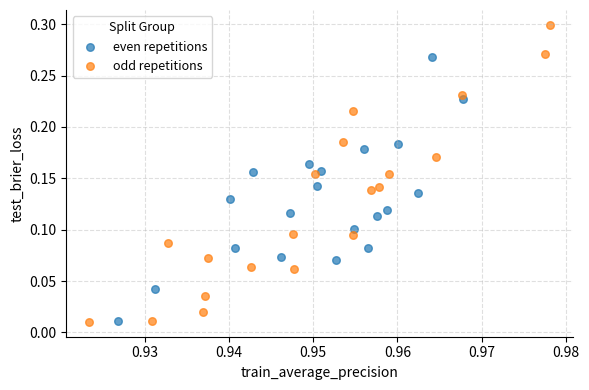

What are all the series names shown in the legend?

even repetitions, odd repetitions